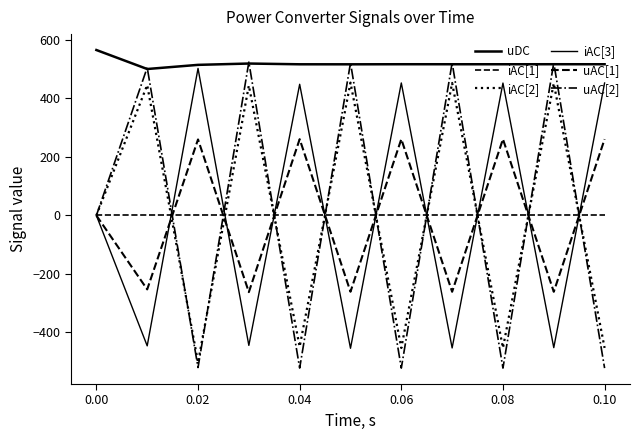

How many lines are shown in the chart?

6